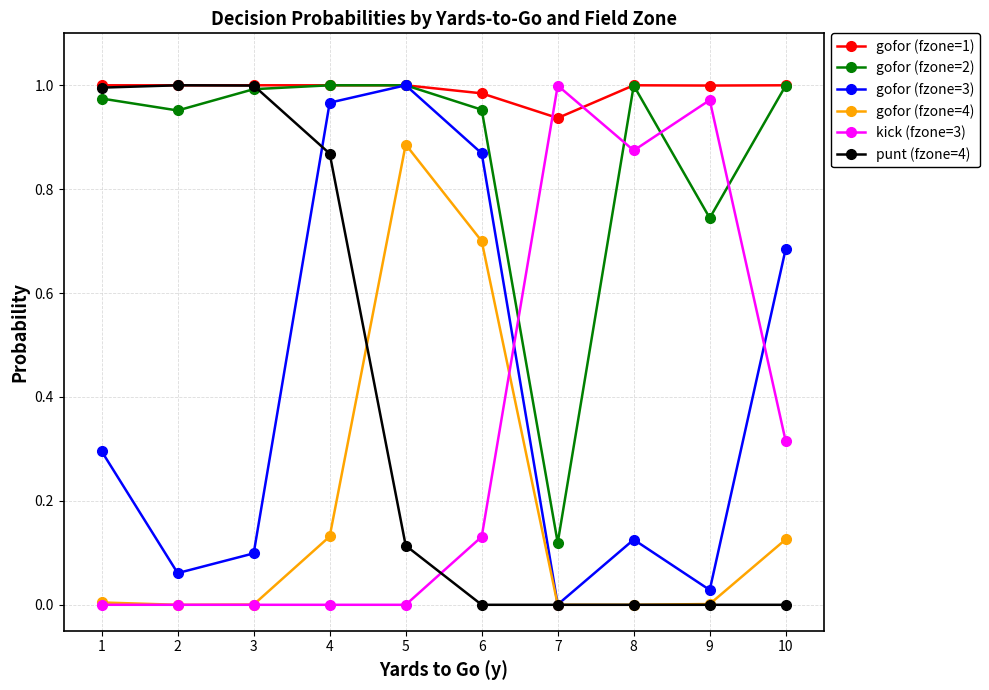

Where is gofor (fzone=3) nearest to the value 0?

7